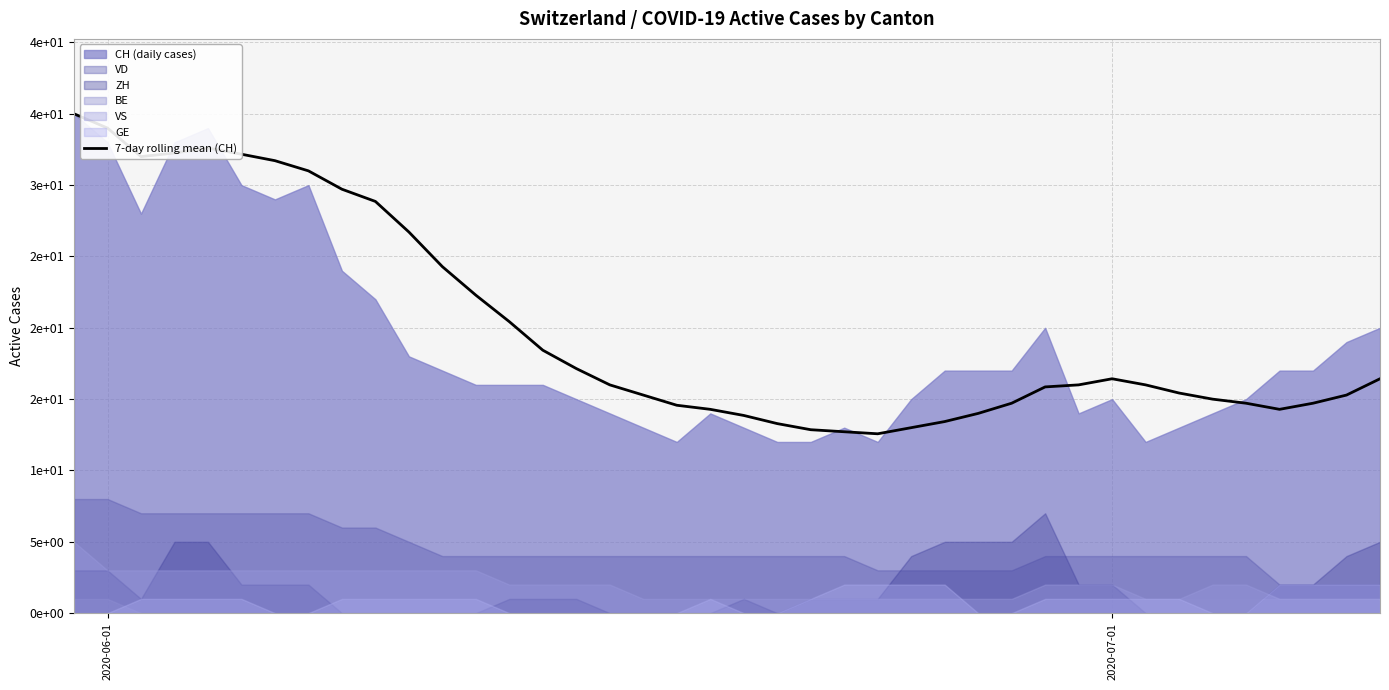

How many interior local peaks (higher than both neighbors) does the data have?

2